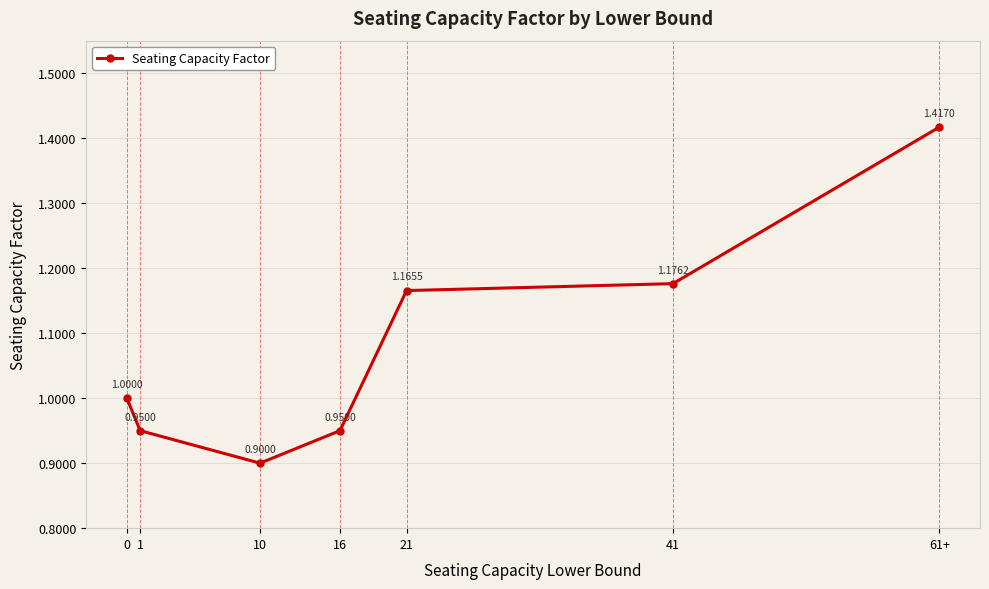

What is the sum of all values?

7.6